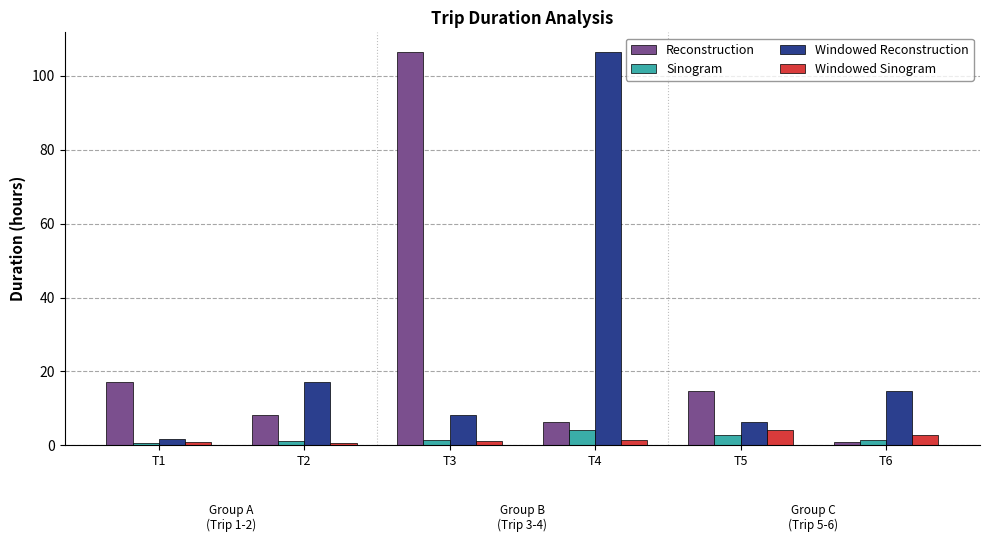

Does the chart contain any negative values?

No